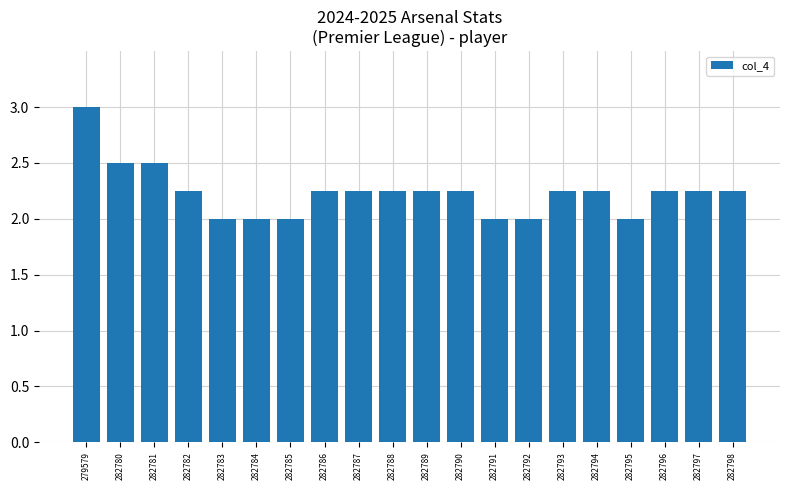

What is the minimum value shown in the chart?

2.0